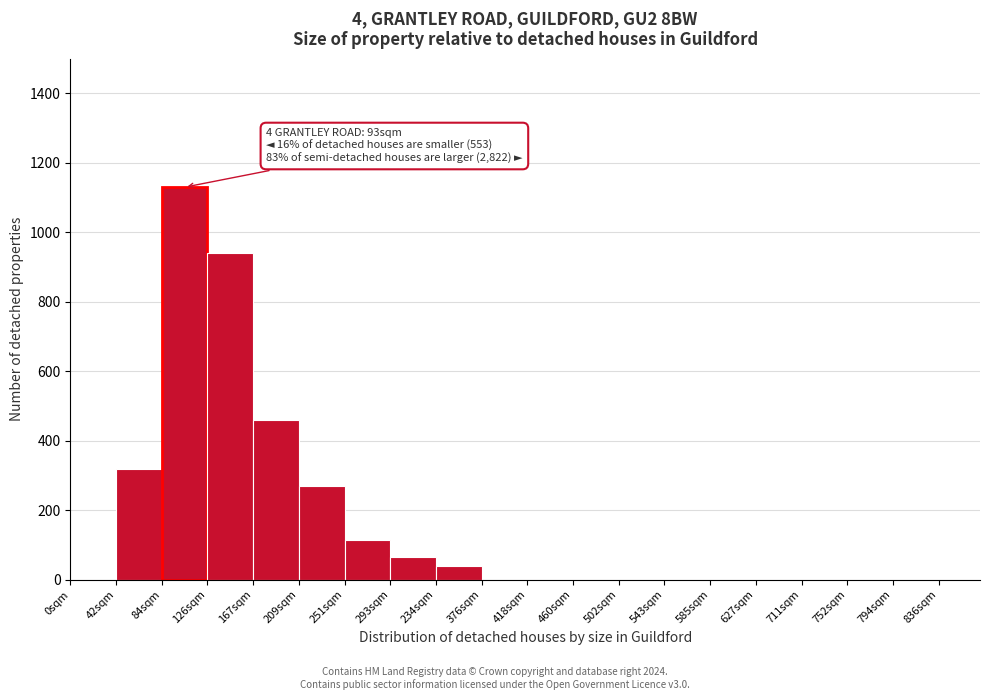

Reading right to left, list all the values displayed in this chart.

794sqm=0	752sqm=0	711sqm=0	627sqm=0	585sqm=0	543sqm=0	502sqm=0	460sqm=0	418sqm=0	376sqm=0	234sqm=40	293sqm=65	251sqm=115	209sqm=270	167sqm=460	126sqm=940	84sqm=1130	42sqm=320	0sqm=0